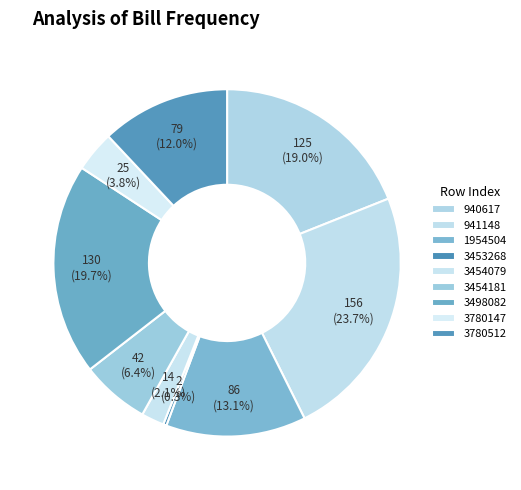

Combined, what portion of the pie is 940617 and 3454181?

25.3%